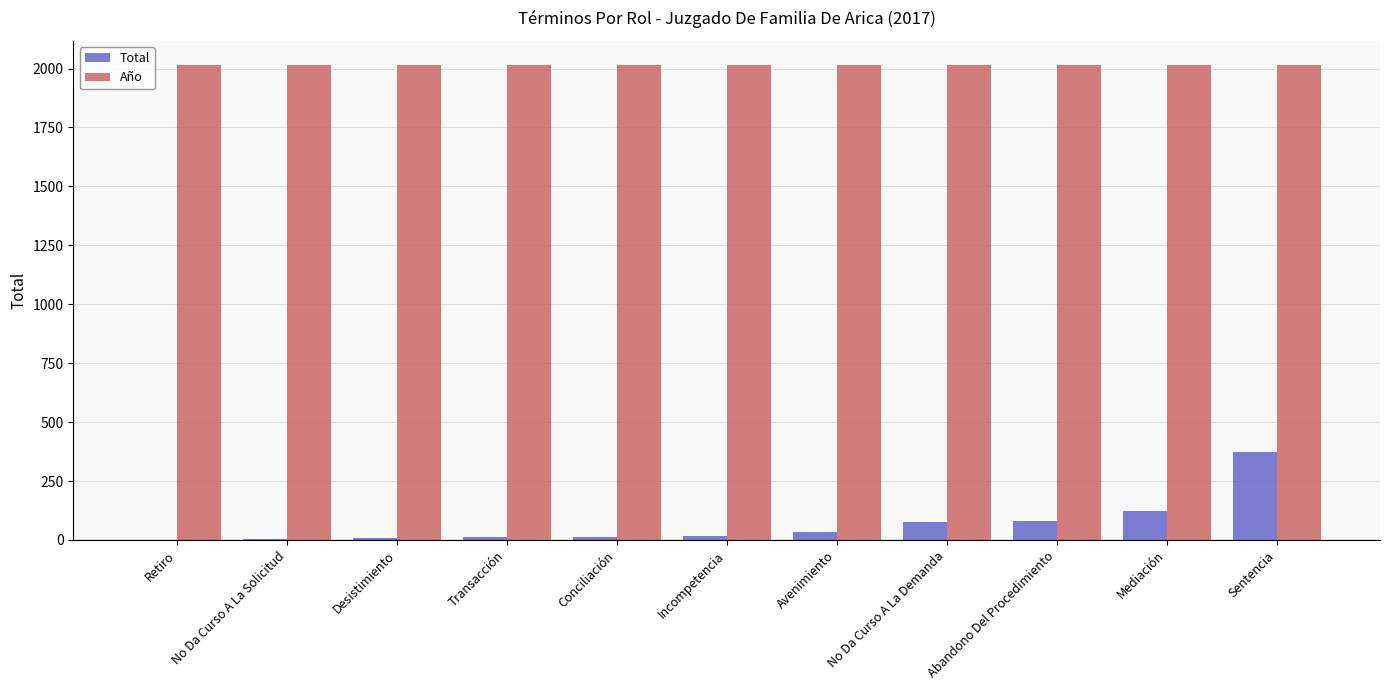

How many groups of bars are there?

11